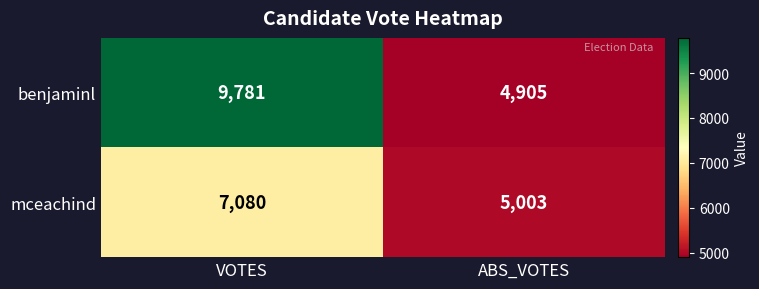

Between VOTES and ABS_VOTES, which series saw the biggest shift?

benjaminl